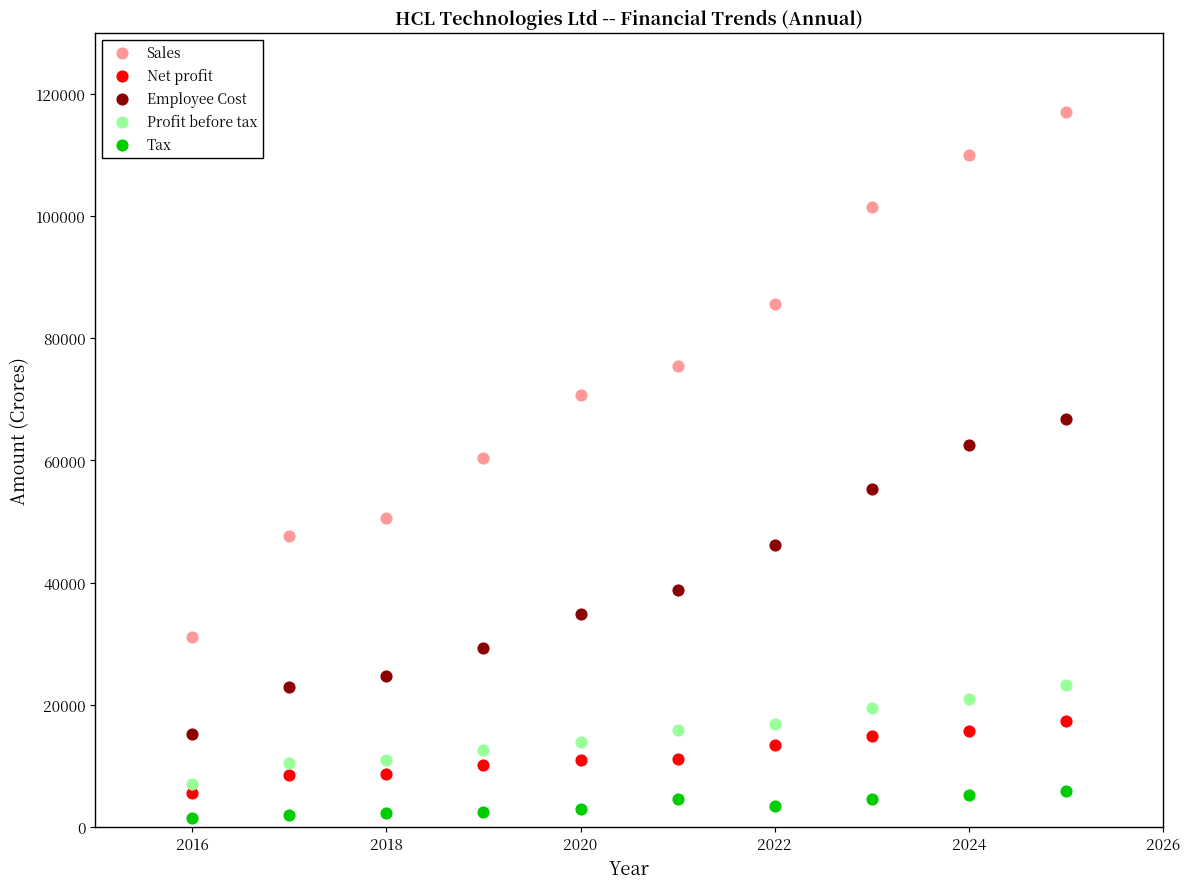

Across all data points, what is the range of X values (max minus min)?

9.0